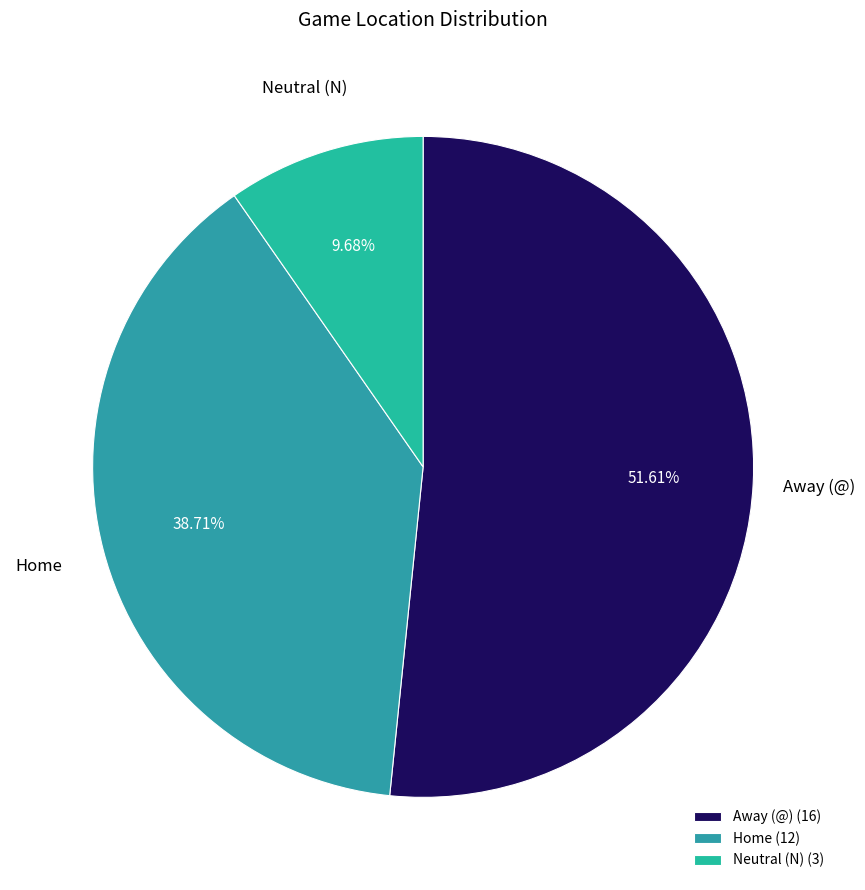

Does any single category account for the majority?

Yes